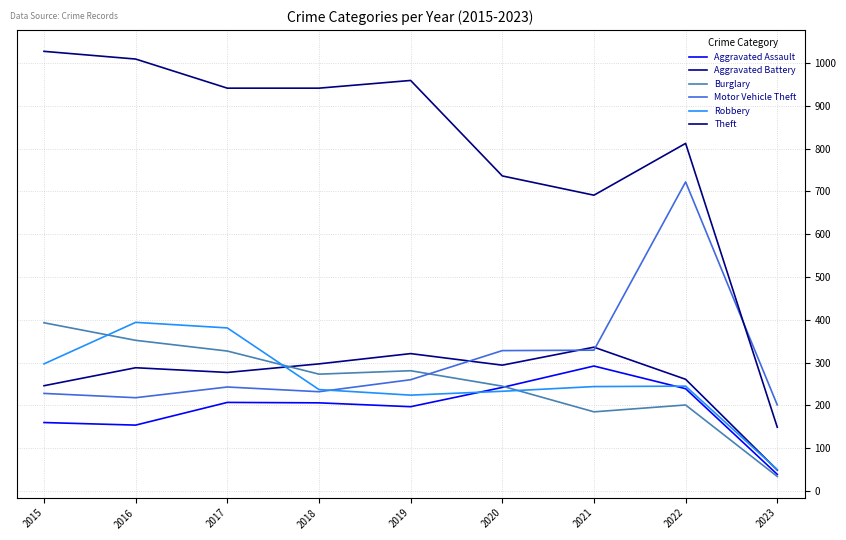

How many times do Motor Vehicle Theft and Theft cross each other?

1